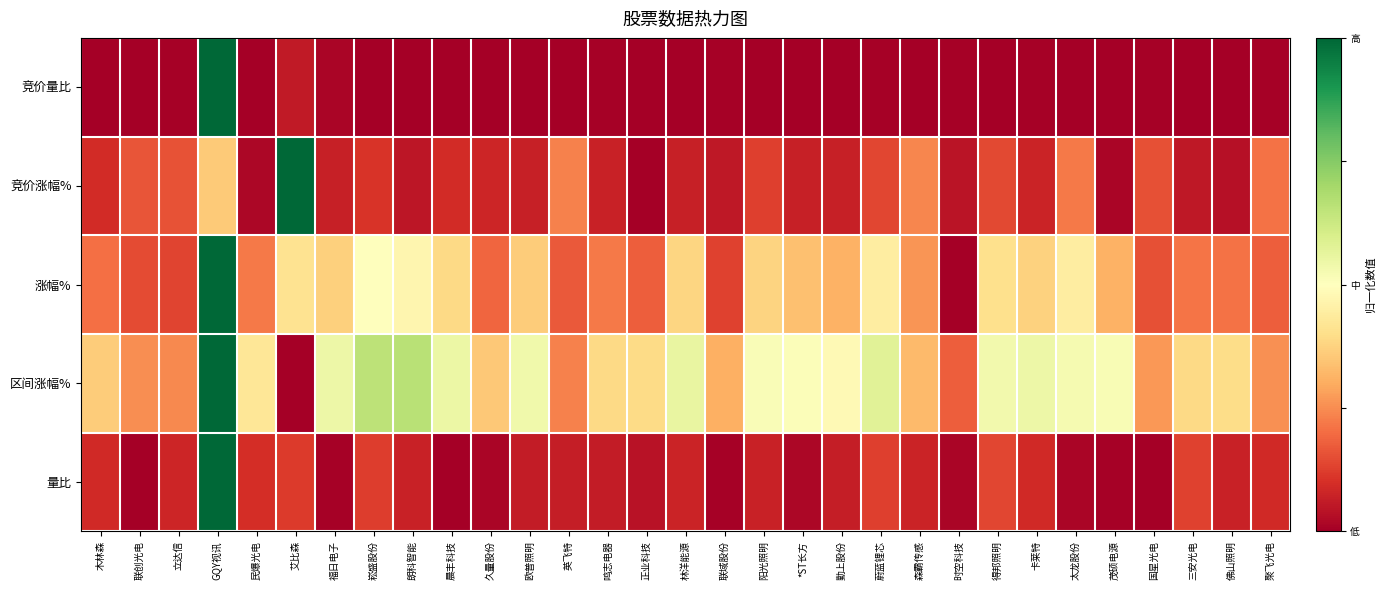

Reading left to right, extract all data points from this chart.

竞价量比: 木林森=0.0	联创光电=0.0	立达信=0.0	GQY视讯=1.0	民爆光电=0.0	艾比森=0.1	福日电子=0.0	崧盛股份=0.0	朗科智能=0.0	晨丰科技=0.0	久量股份=0.0	欧普照明=0.0	英飞特=0.0	鸣志电器=0.0	正业科技=0.0	林洋能源=0.0	联域股份=0.0	阳光照明=0.0	*ST长方=0.0	勤上股份=0.0	蔚蓝锂芯=0.0	森霸传感=0.0	时空科技=0.0	得邦照明=0.0	卡莱特=0.0	太龙股份=0.0	茂硕电源=0.0	国星光电=0.0	三安光电=0.0	佛山照明=0.0	聚飞光电=0.0
竞价涨幅%: 木林森=0.1	联创光电=0.2	立达信=0.2	GQY视讯=0.4	民爆光电=0.0	艾比森=1.0	福日电子=0.1	崧盛股份=0.1	朗科智能=0.1	晨丰科技=0.1	久量股份=0.1	欧普照明=0.1	英飞特=0.2	鸣志电器=0.1	正业科技=0.0	林洋能源=0.1	联域股份=0.1	阳光照明=0.1	*ST长方=0.1	勤上股份=0.1	蔚蓝锂芯=0.1	森霸传感=0.2	时空科技=0.0	得邦照明=0.1	卡莱特=0.1	太龙股份=0.2	茂硕电源=0.0	国星光电=0.2	三安光电=0.1	佛山照明=0.0	聚飞光电=0.2
涨幅%: 木林森=0.2	联创光电=0.1	立达信=0.1	GQY视讯=1.0	民爆光电=0.2	艾比森=0.4	福日电子=0.4	崧盛股份=0.5	朗科智能=0.5	晨丰科技=0.4	久量股份=0.2	欧普照明=0.4	英飞特=0.2	鸣志电器=0.2	正业科技=0.2	林洋能源=0.4	联域股份=0.1	阳光照明=0.4	*ST长方=0.3	勤上股份=0.3	蔚蓝锂芯=0.4	森霸传感=0.3	时空科技=0.0	得邦照明=0.4	卡莱特=0.4	太龙股份=0.4	茂硕电源=0.3	国星光电=0.2	三安光电=0.2	佛山照明=0.2	聚飞光电=0.2
区间涨幅%: 木林森=0.4	联创光电=0.3	立达信=0.2	GQY视讯=1.0	民爆光电=0.4	艾比森=0.0	福日电子=0.5	崧盛股份=0.7	朗科智能=0.7	晨丰科技=0.5	久量股份=0.4	欧普照明=0.5	英飞特=0.2	鸣志电器=0.4	正业科技=0.4	林洋能源=0.6	联域股份=0.3	阳光照明=0.5	*ST长方=0.5	勤上股份=0.5	蔚蓝锂芯=0.6	森霸传感=0.3	时空科技=0.2	得邦照明=0.5	卡莱特=0.5	太龙股份=0.5	茂硕电源=0.5	国星光电=0.3	三安光电=0.4	佛山照明=0.4	聚飞光电=0.3
量比: 木林森=0.1	联创光电=0.0	立达信=0.1	GQY视讯=1.0	民爆光电=0.1	艾比森=0.1	福日电子=0.0	崧盛股份=0.1	朗科智能=0.1	晨丰科技=0.0	久量股份=0.0	欧普照明=0.1	英飞特=0.1	鸣志电器=0.1	正业科技=0.0	林洋能源=0.1	联域股份=0.0	阳光照明=0.1	*ST长方=0.0	勤上股份=0.1	蔚蓝锂芯=0.1	森霸传感=0.1	时空科技=0.0	得邦照明=0.1	卡莱特=0.1	太龙股份=0.0	茂硕电源=0.0	国星光电=0.0	三安光电=0.1	佛山照明=0.1	聚飞光电=0.1